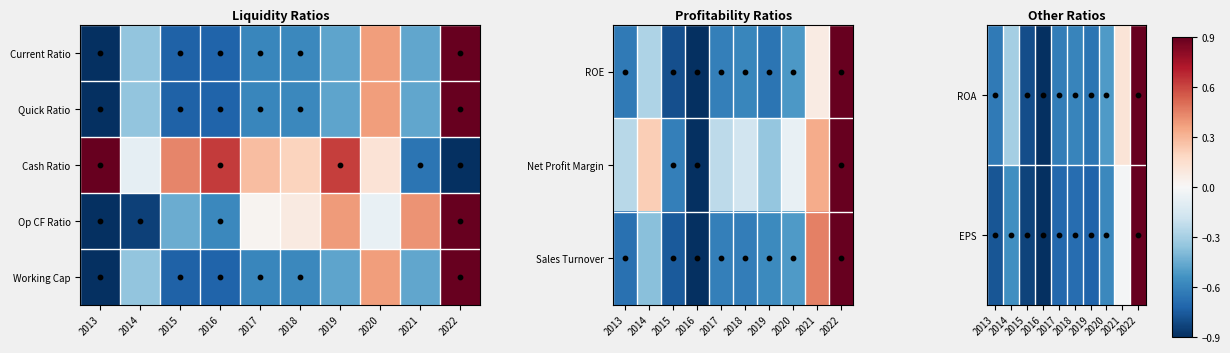

What is the smallest value displayed?

-0.9